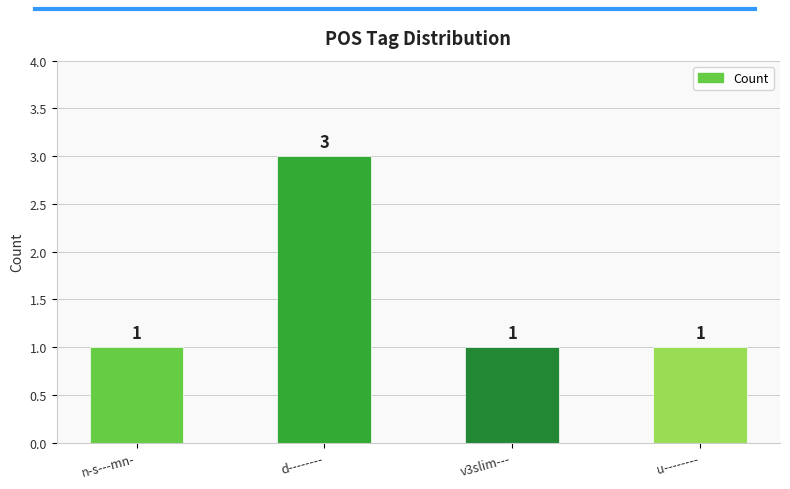

Which has a higher value, d-------- or v3slim---?

d--------